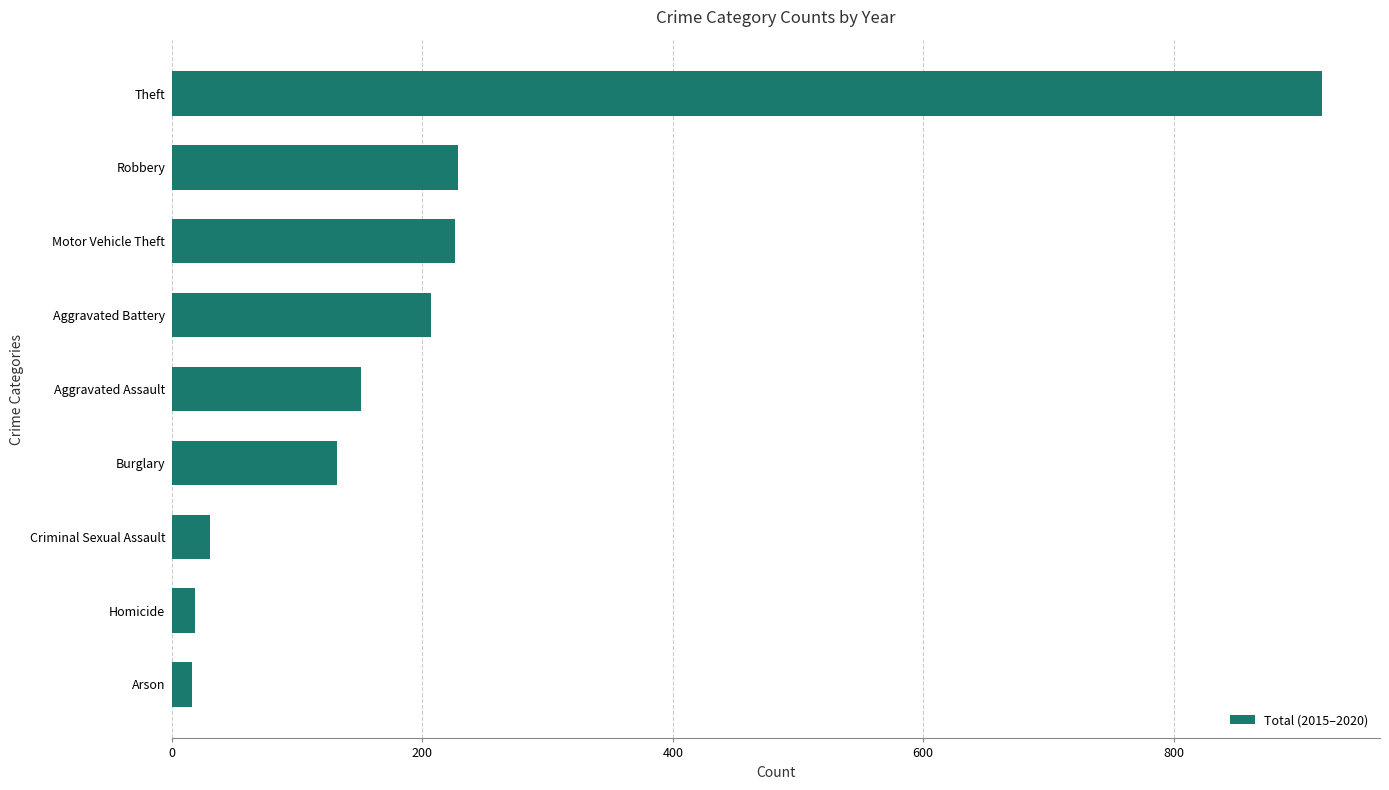

What is the change in value from Criminal Sexual Assault to Theft?

+889